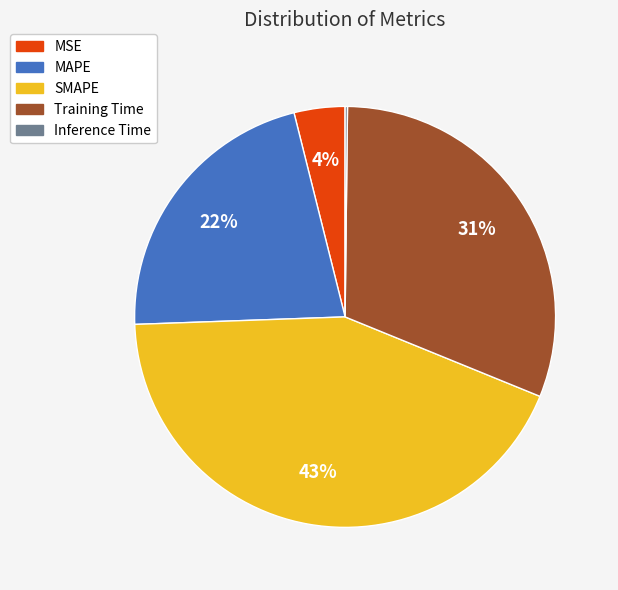

Combined, do MSE and Training Time account for over 50%?

No